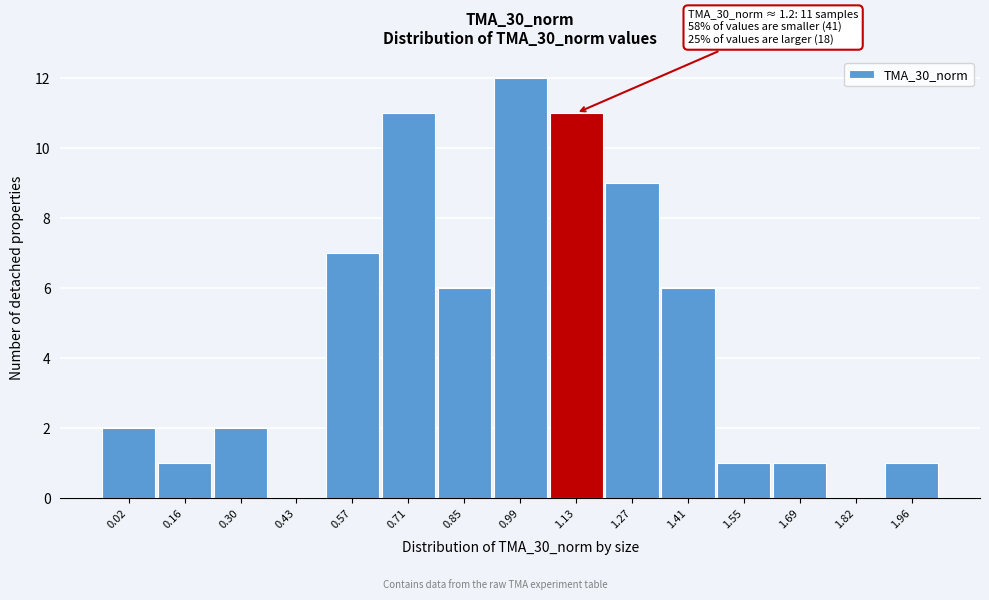

Reading left to right, extract all data points from this chart.

0.02=2	0.16=1	0.30=2	0.43=0	0.57=7	0.71=11	0.85=6	0.99=12	1.13=11	1.27=9	1.41=6	1.55=1	1.69=1	1.82=0	1.96=1